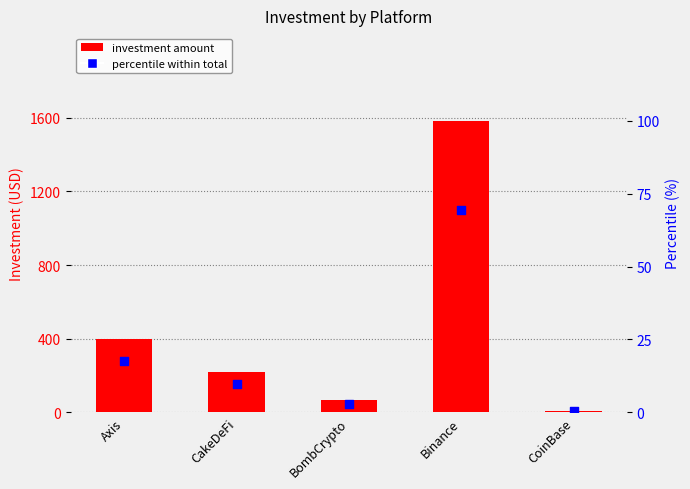

At how many categories does at least one series exceed 1157?

1